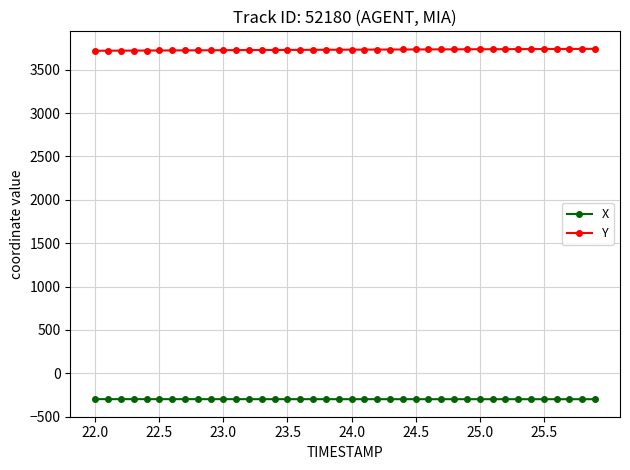

List the series in order of their overall mean, highest first.

Y, X